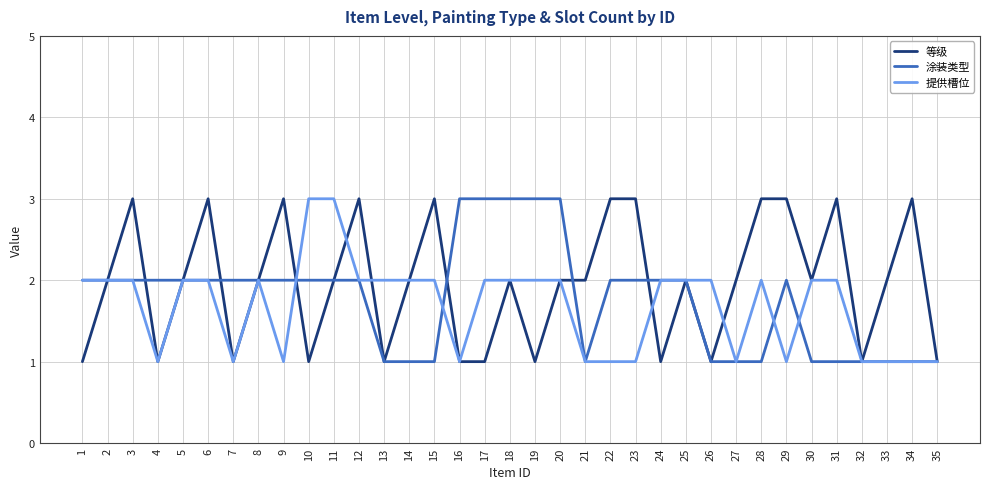

True or false: 涂装类型 and 提供槽位 cross at least once.

True